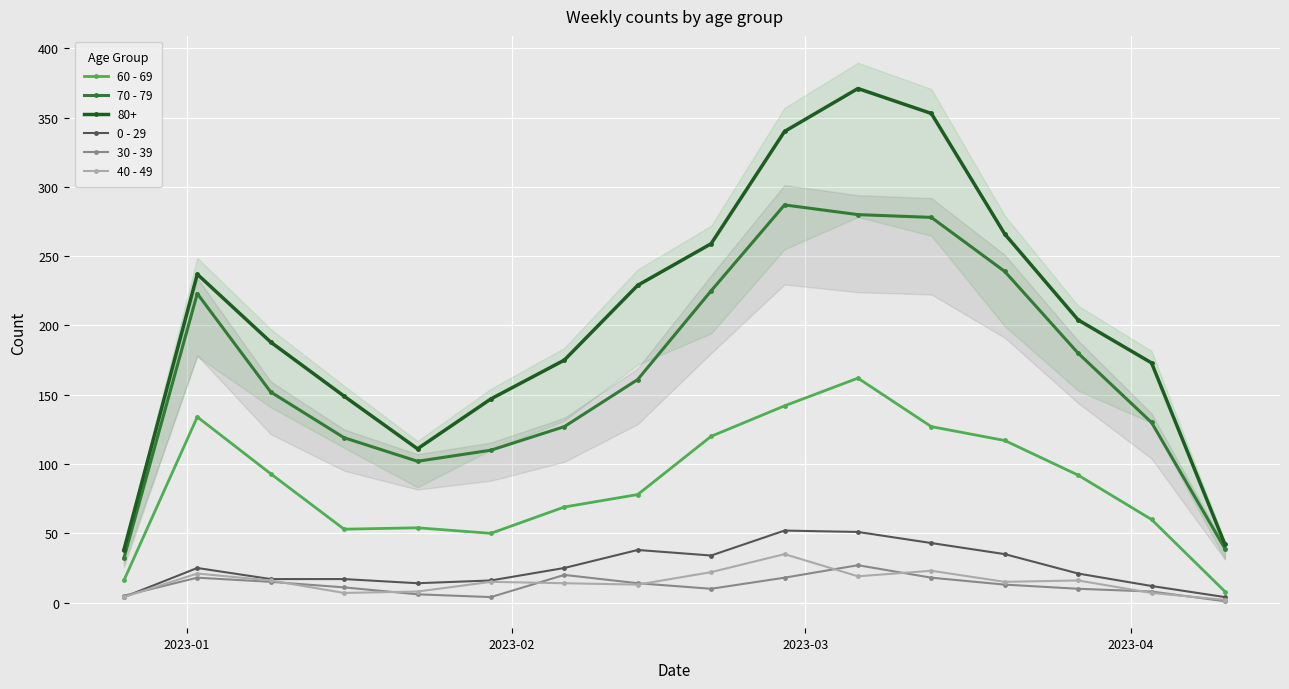

True or false: 70 - 79 has more than 0 interior local peaks.

True